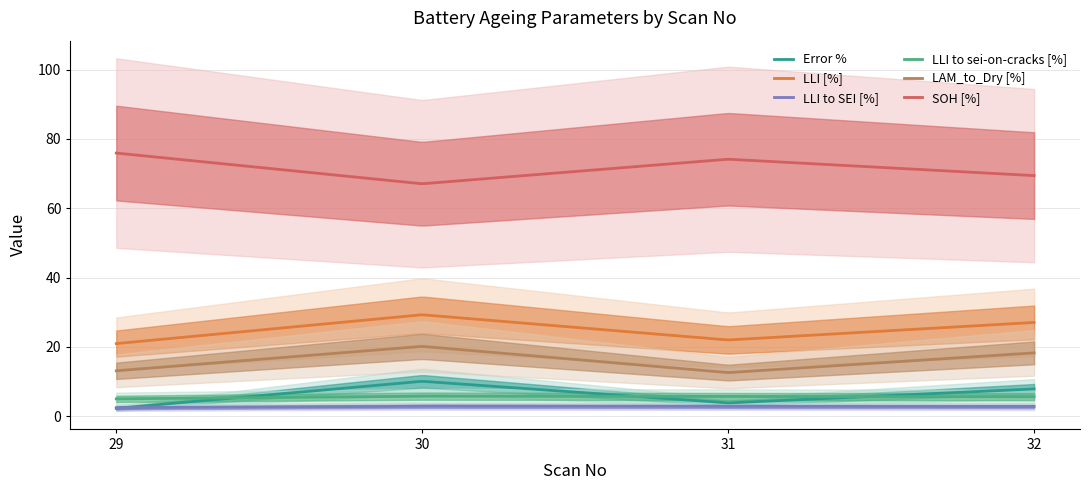

What is the difference between the second highest and second lowest values in the Error % series?

7.6